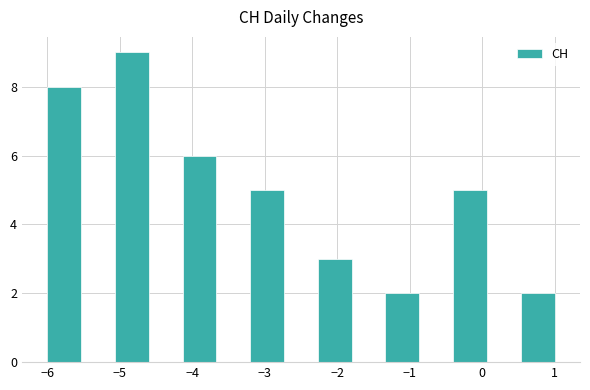

Reading left to right, list every bar in this chart as the range it spans on the x-axis followed by its height. Neither the bar edges nor the heights are printed on the chart, so give them approximately, as read against the axes.

-6.0 to -5.5: 8
-5.5 to -5.1: 0
-5.1 to -4.6: 9
-4.6 to -4.1: 0
-4.1 to -3.7: 6
-3.7 to -3.2: 0
-3.2 to -2.7: 5
-2.7 to -2.3: 0
-2.3 to -1.8: 3
-1.8 to -1.3: 0
-1.3 to -0.9: 2
-0.9 to -0.4: 0
-0.4 to 0.1: 5
0.1 to 0.5: 0
0.5 to 1.0: 2